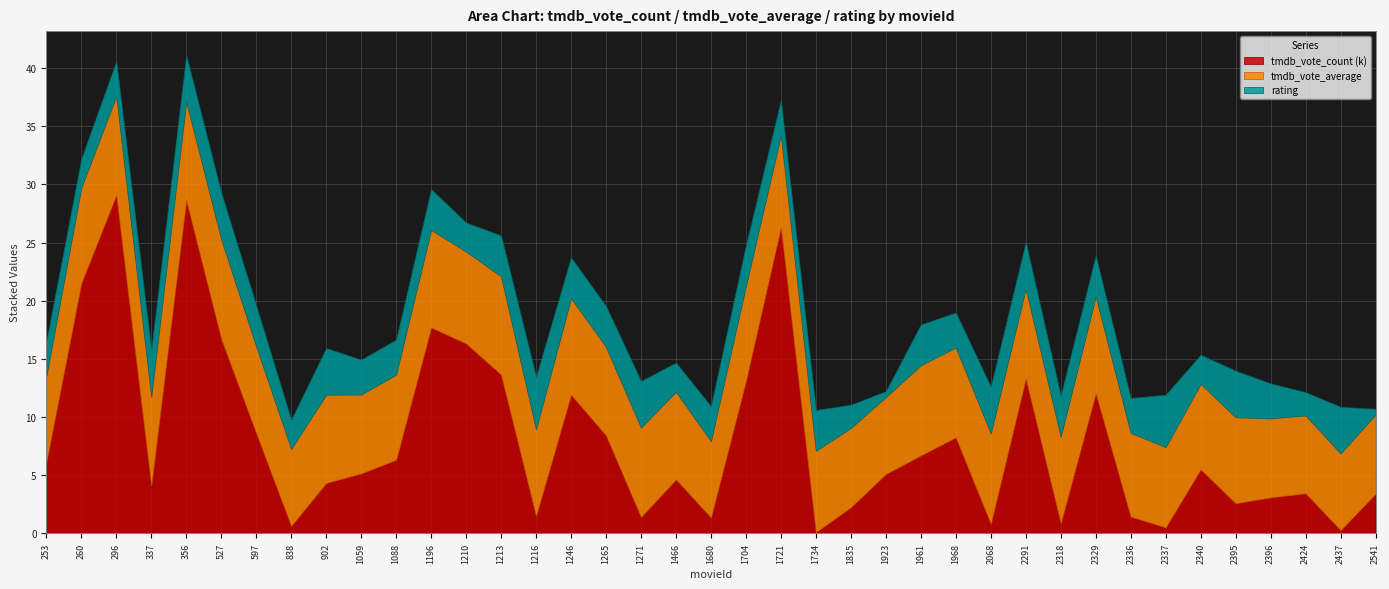

The value of tmdb_vote_count_scaled at 2424 is 3.5. True or false?

True